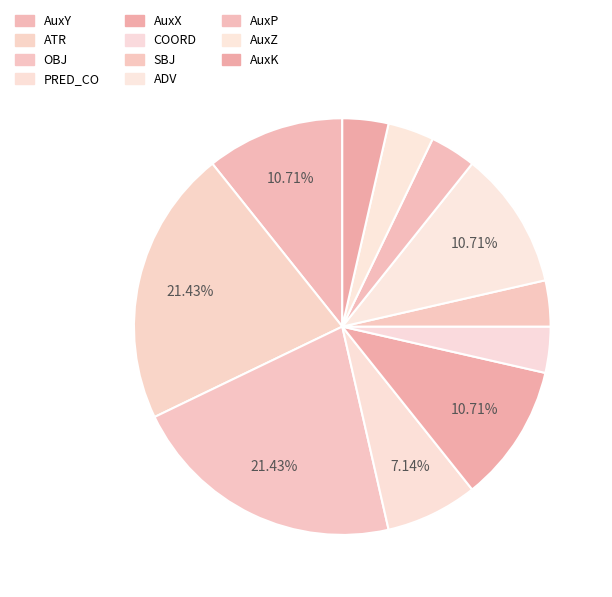

Is PRED_CO the majority of the pie?

No